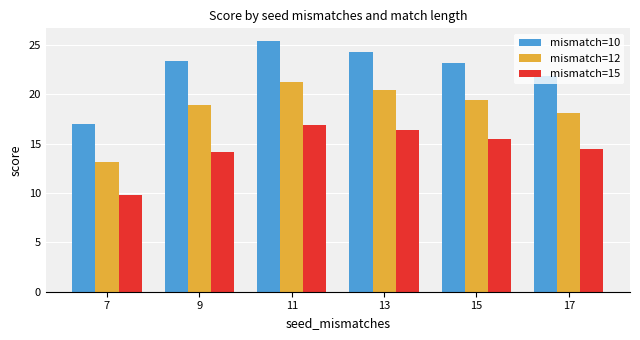

Reading right to left, list all the values displayed in this chart.

mismatch=10: 21.9	23.2	24.2	25.4	23.4	17.0
mismatch=12: 18.1	19.4	20.4	21.3	18.9	13.2
mismatch=15: 14.5	15.5	16.4	16.9	14.1	9.8